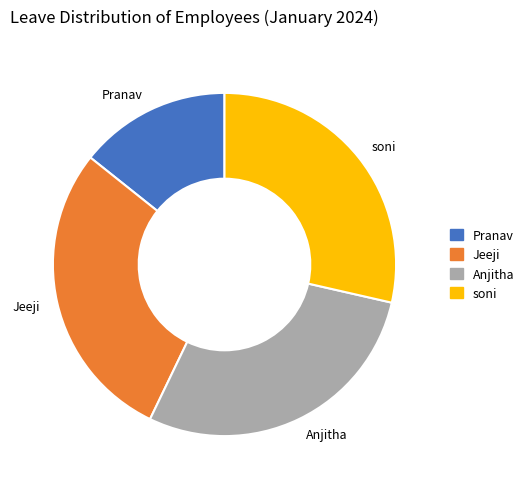

What is the ratio of the value at Pranav to the value at Anjitha?

0.5